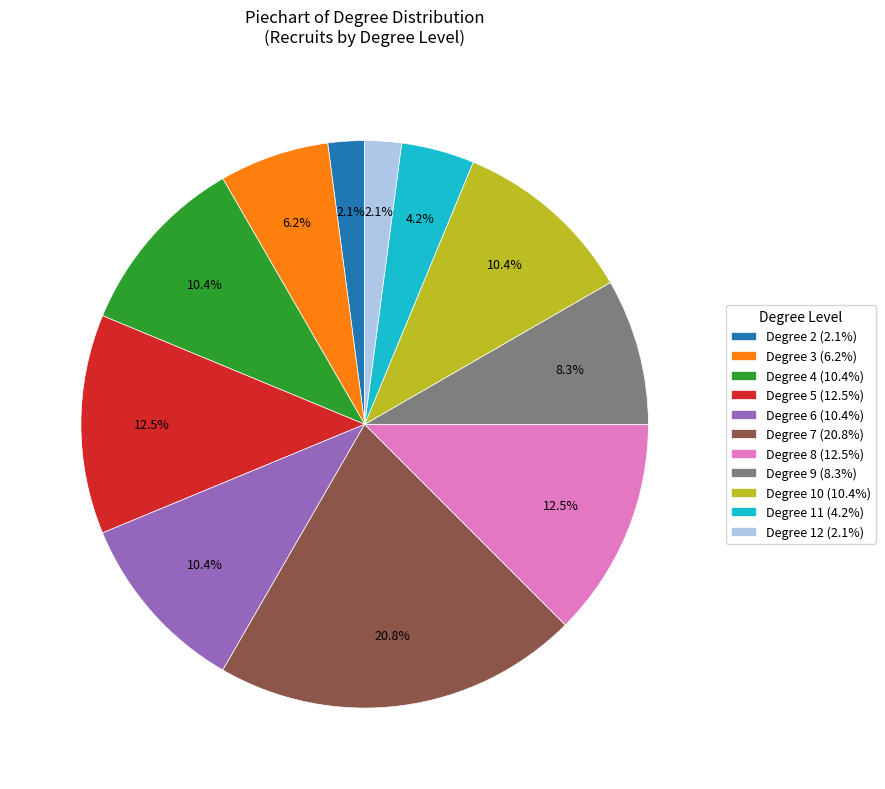

How many slices are in this pie chart?

11